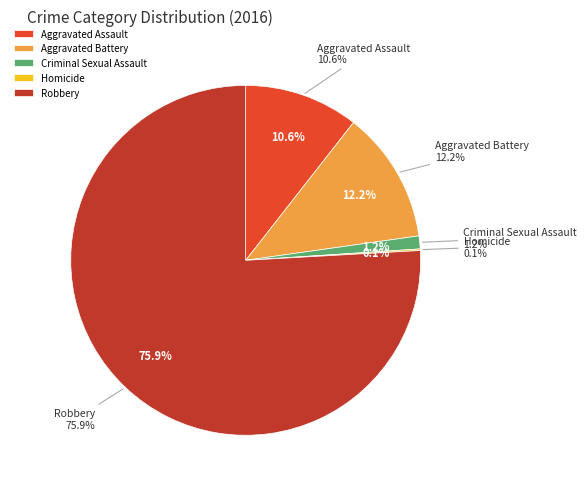

Which slice is the largest?

Robbery